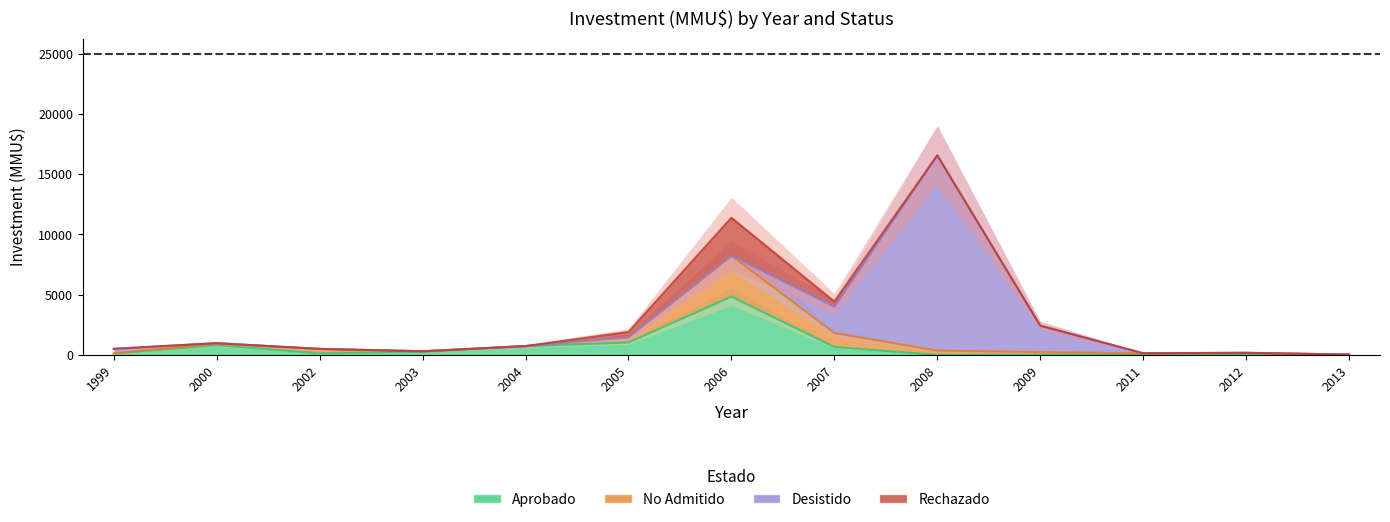

Is it true that Desistido equals -9194 at 2007?

False